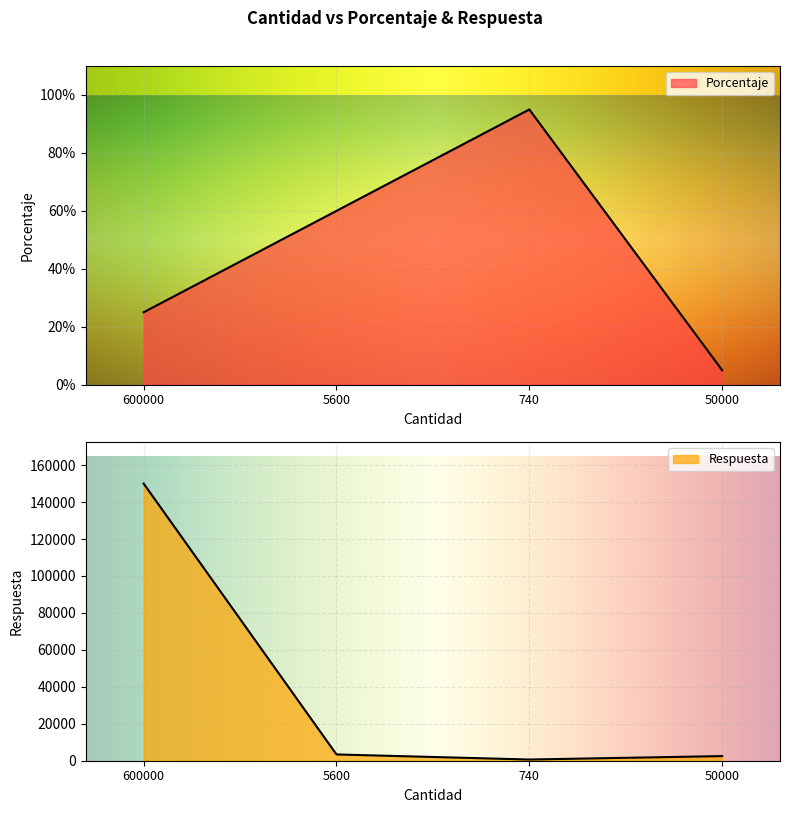

At which category does Porcentaje reach its first local peak?

740